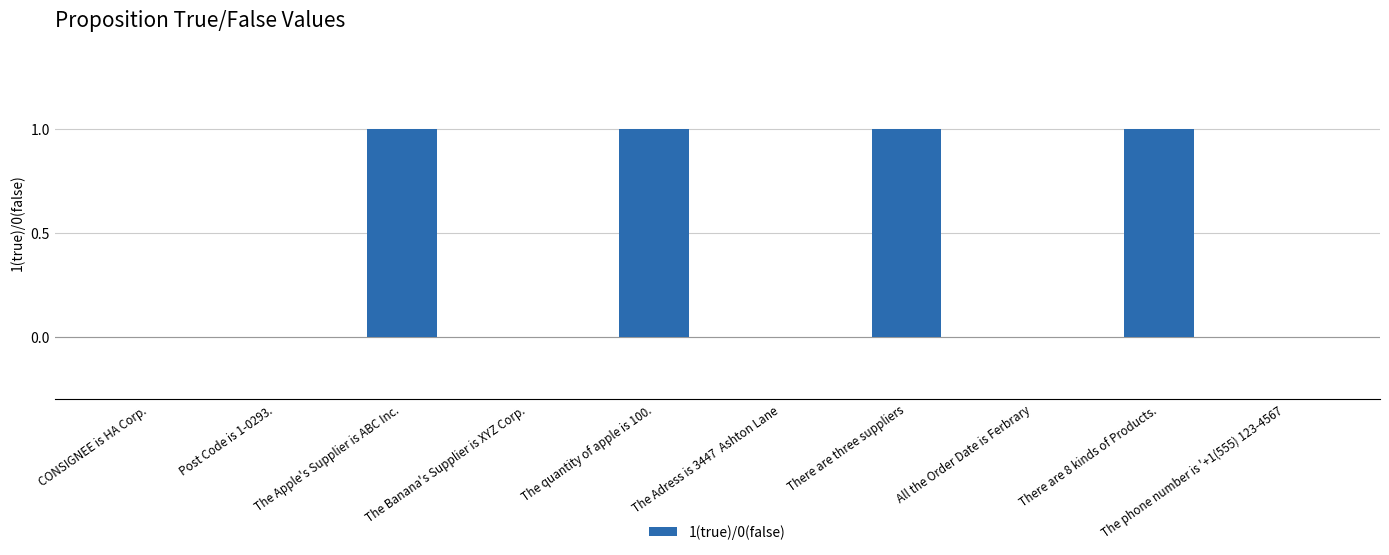

How many series are shown in this chart?

1